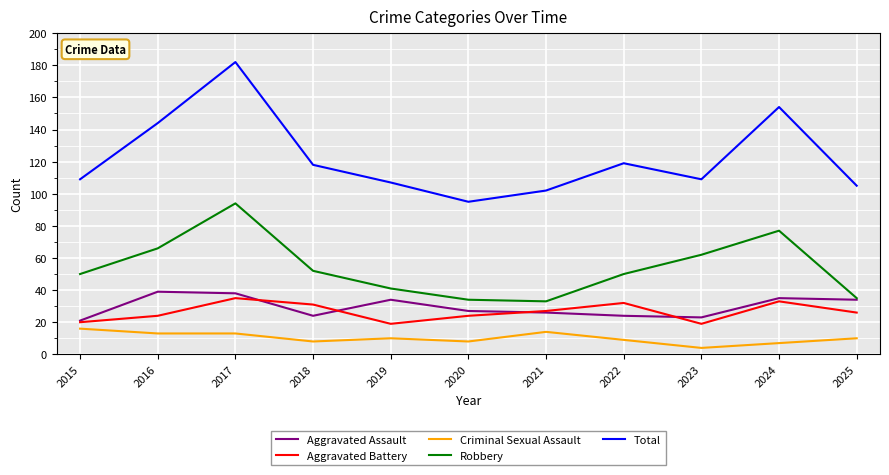

What are all the series names shown in the legend?

Aggravated Assault, Aggravated Battery, Criminal Sexual Assault, Robbery, Total